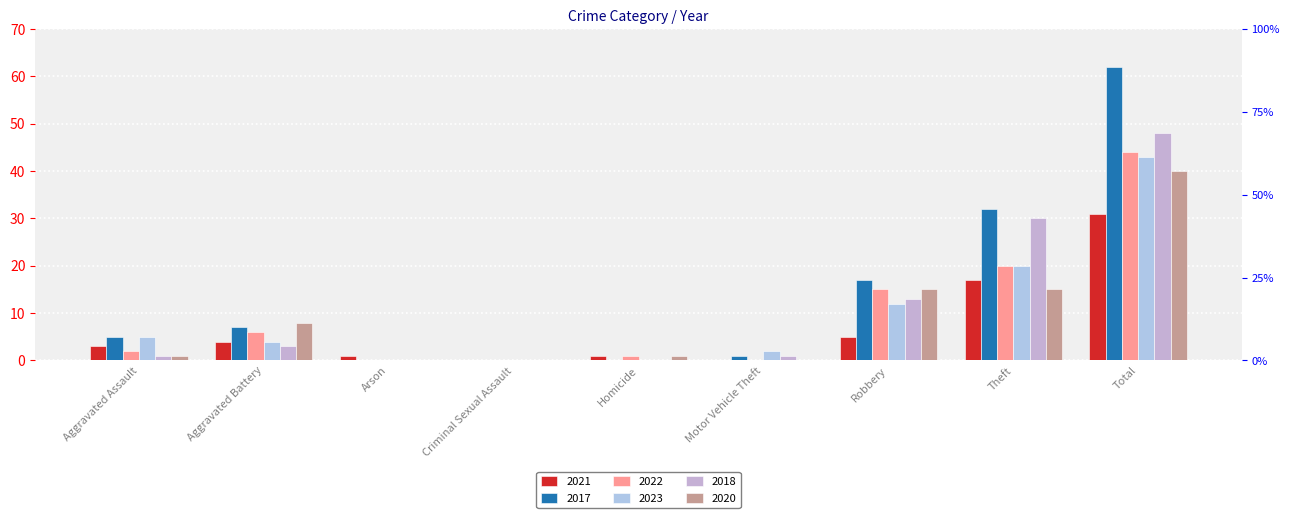

What is the difference between the 2021 values at Motor Vehicle Theft and Total?

31